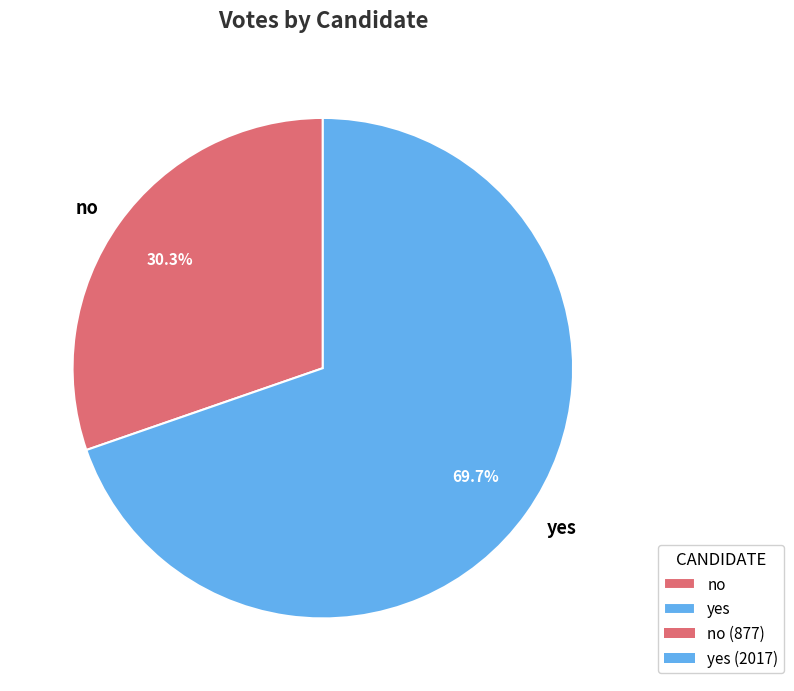

What is the ratio of the value at yes to the value at no?

2.3